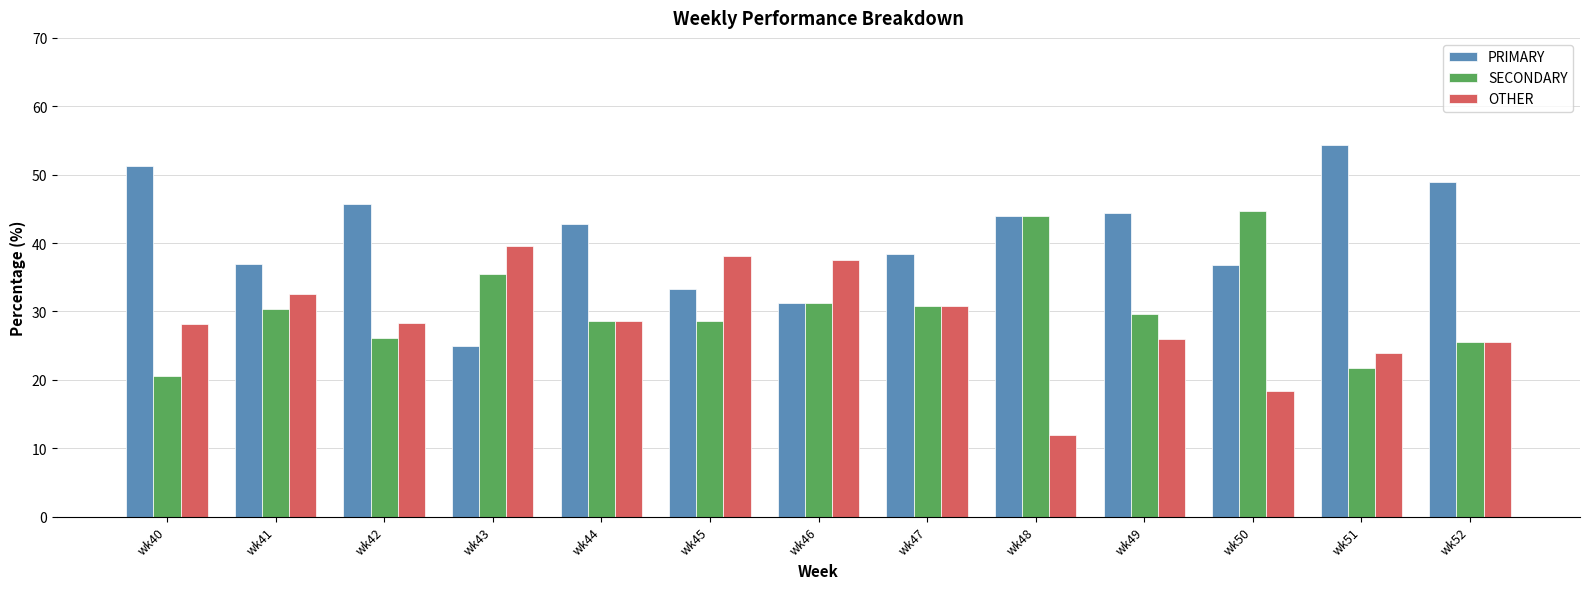

What is the spread (max minus min) of values at wk43?

14.6